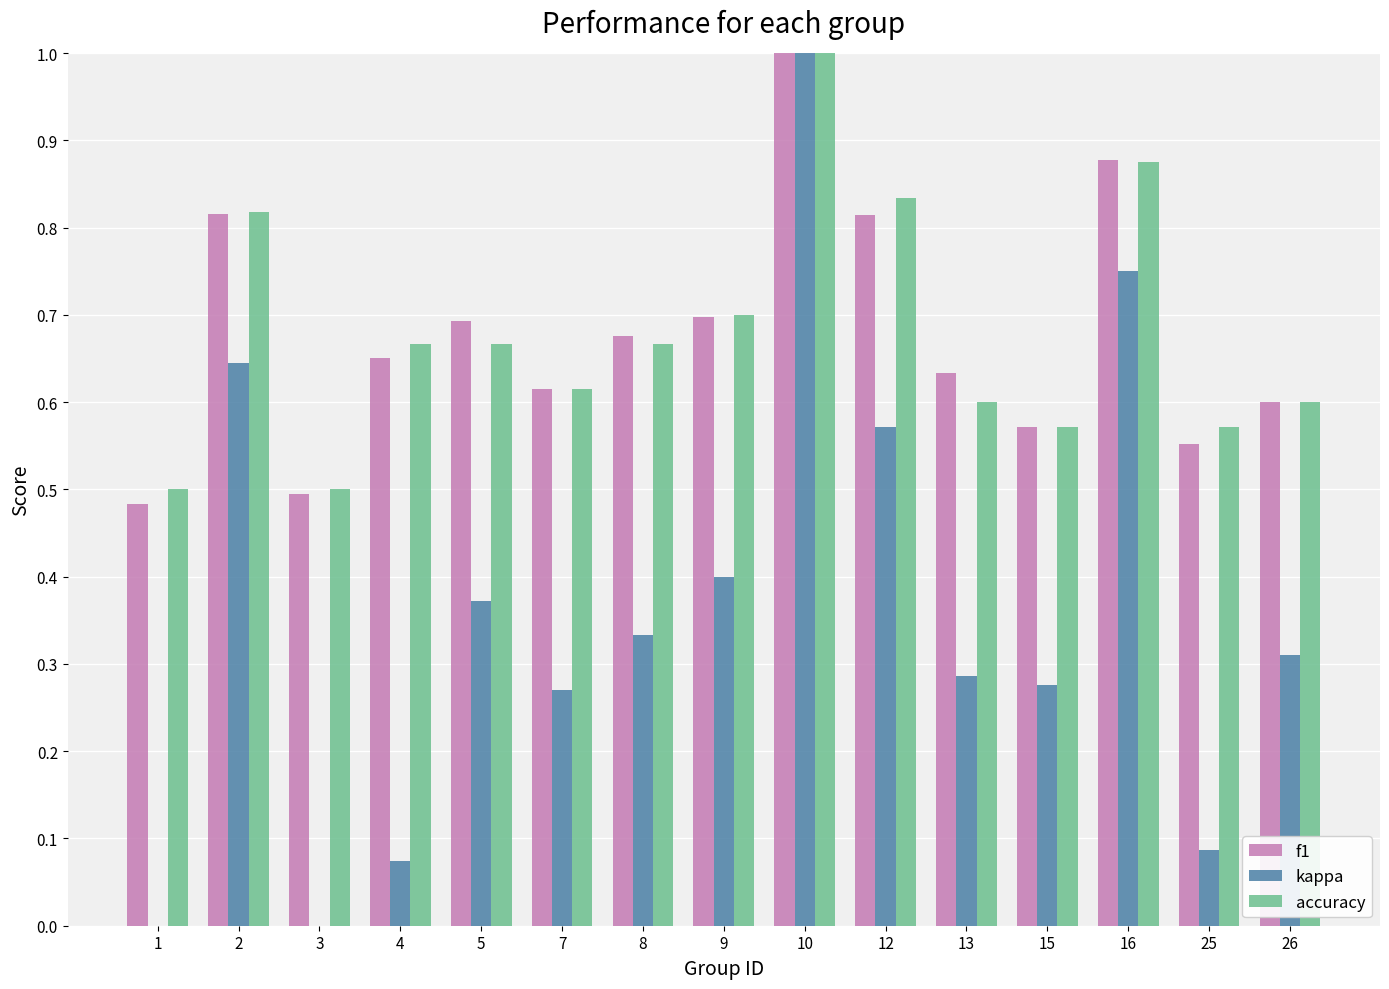

Which category has the lowest value across all series?

1